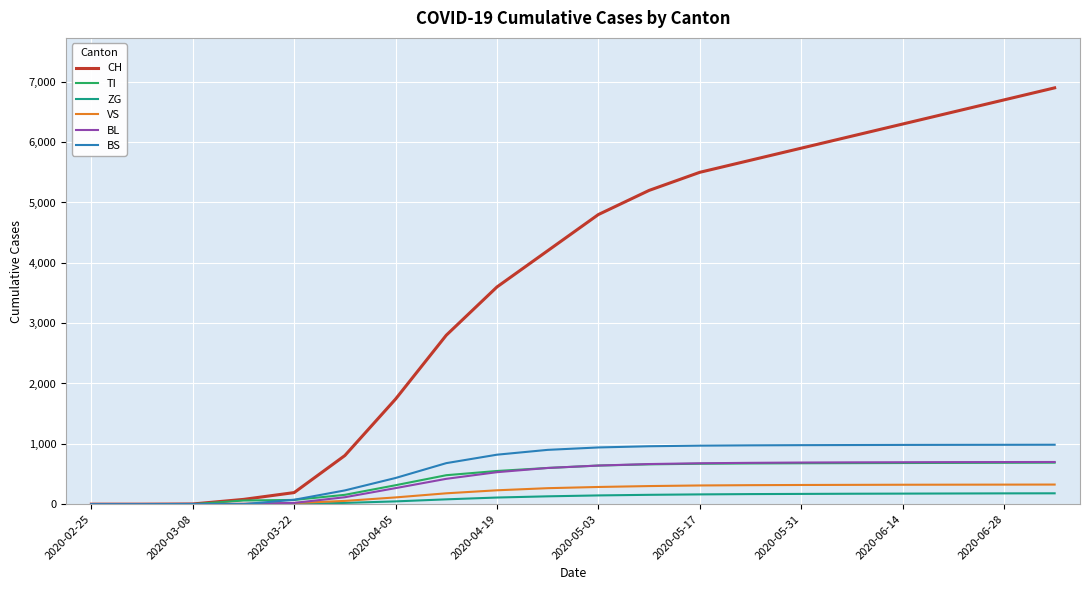

What is the greatest value displayed?

6900